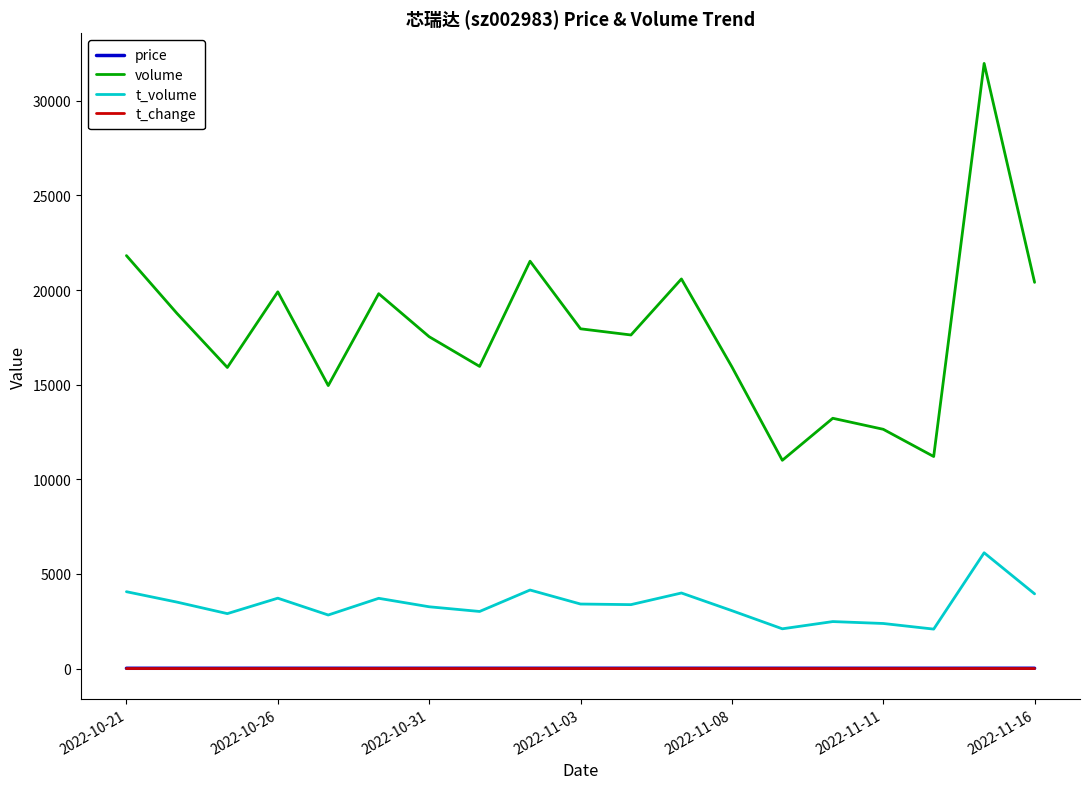

True or false: volume and t_change cross at least once.

False